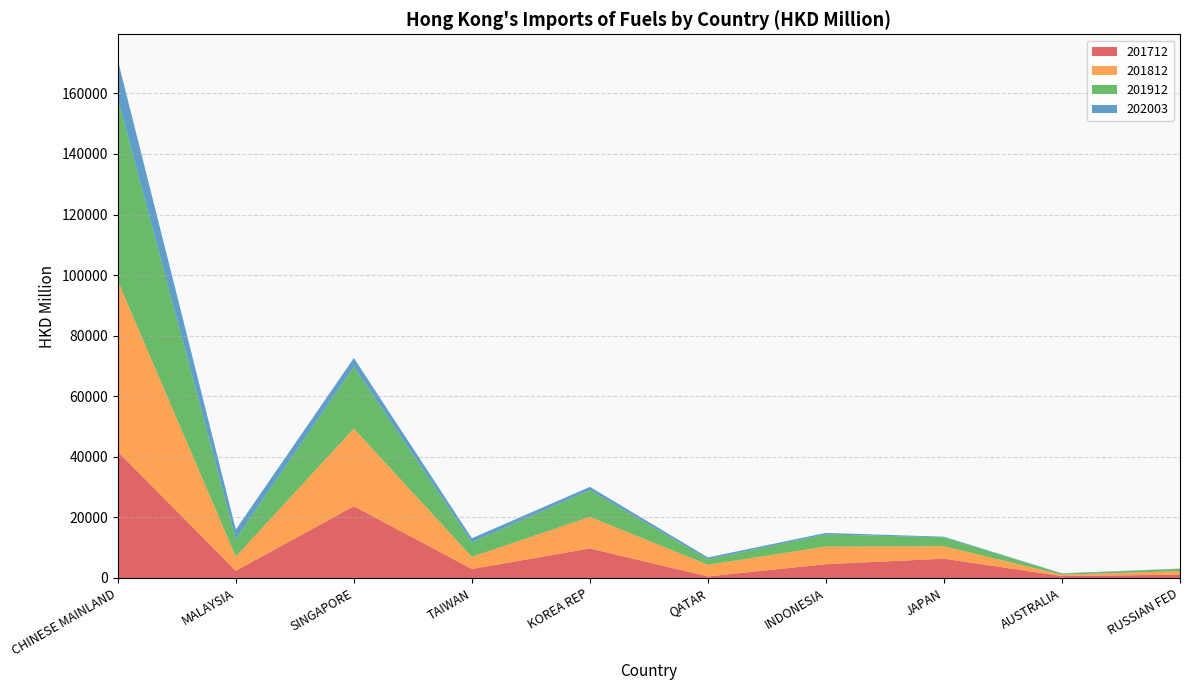

Reading left to right, list all the values displayed in this chart.

201712: 41671.0	2365.5	23694.1	2958.3	9734.0	505.9	4547.6	6364.4	619.3	1102.3
201812: 56420.9	4707.7	25645.1	4011.3	10444.0	3858.7	5817.0	4108.5	464.5	1165.1
201912: 60129.2	5794.5	20383.9	4813.1	8829.8	1782.5	3999.4	2918.8	346.0	740.8
202003: 12753.8	3128.8	2905.3	1321.1	1064.2	631.4	516.7	229.8	108.5	88.0